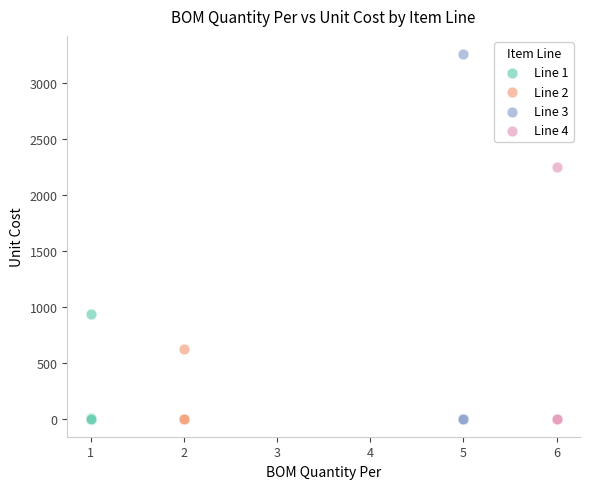

Which series has the widest spread of Y values?

Line 3